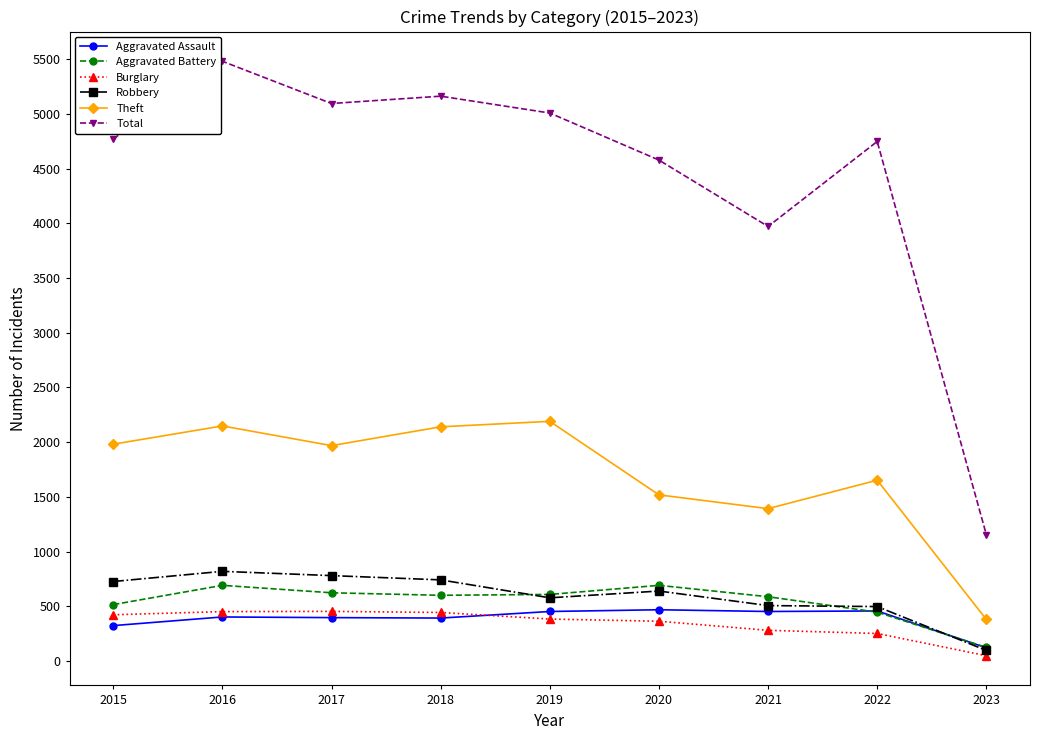

What are all the series names shown in the legend?

Aggravated Assault, Aggravated Battery, Burglary, Robbery, Theft, Total